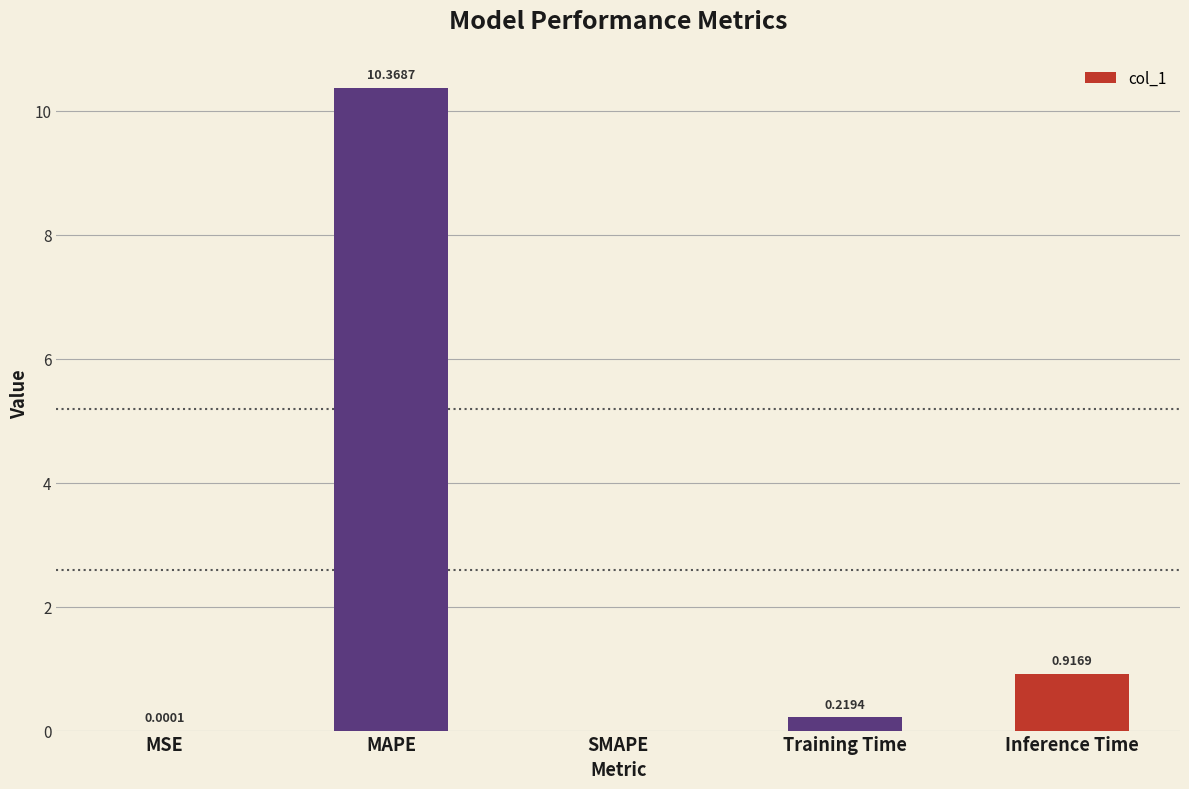

At which label is the value closest to 5?

Inference Time